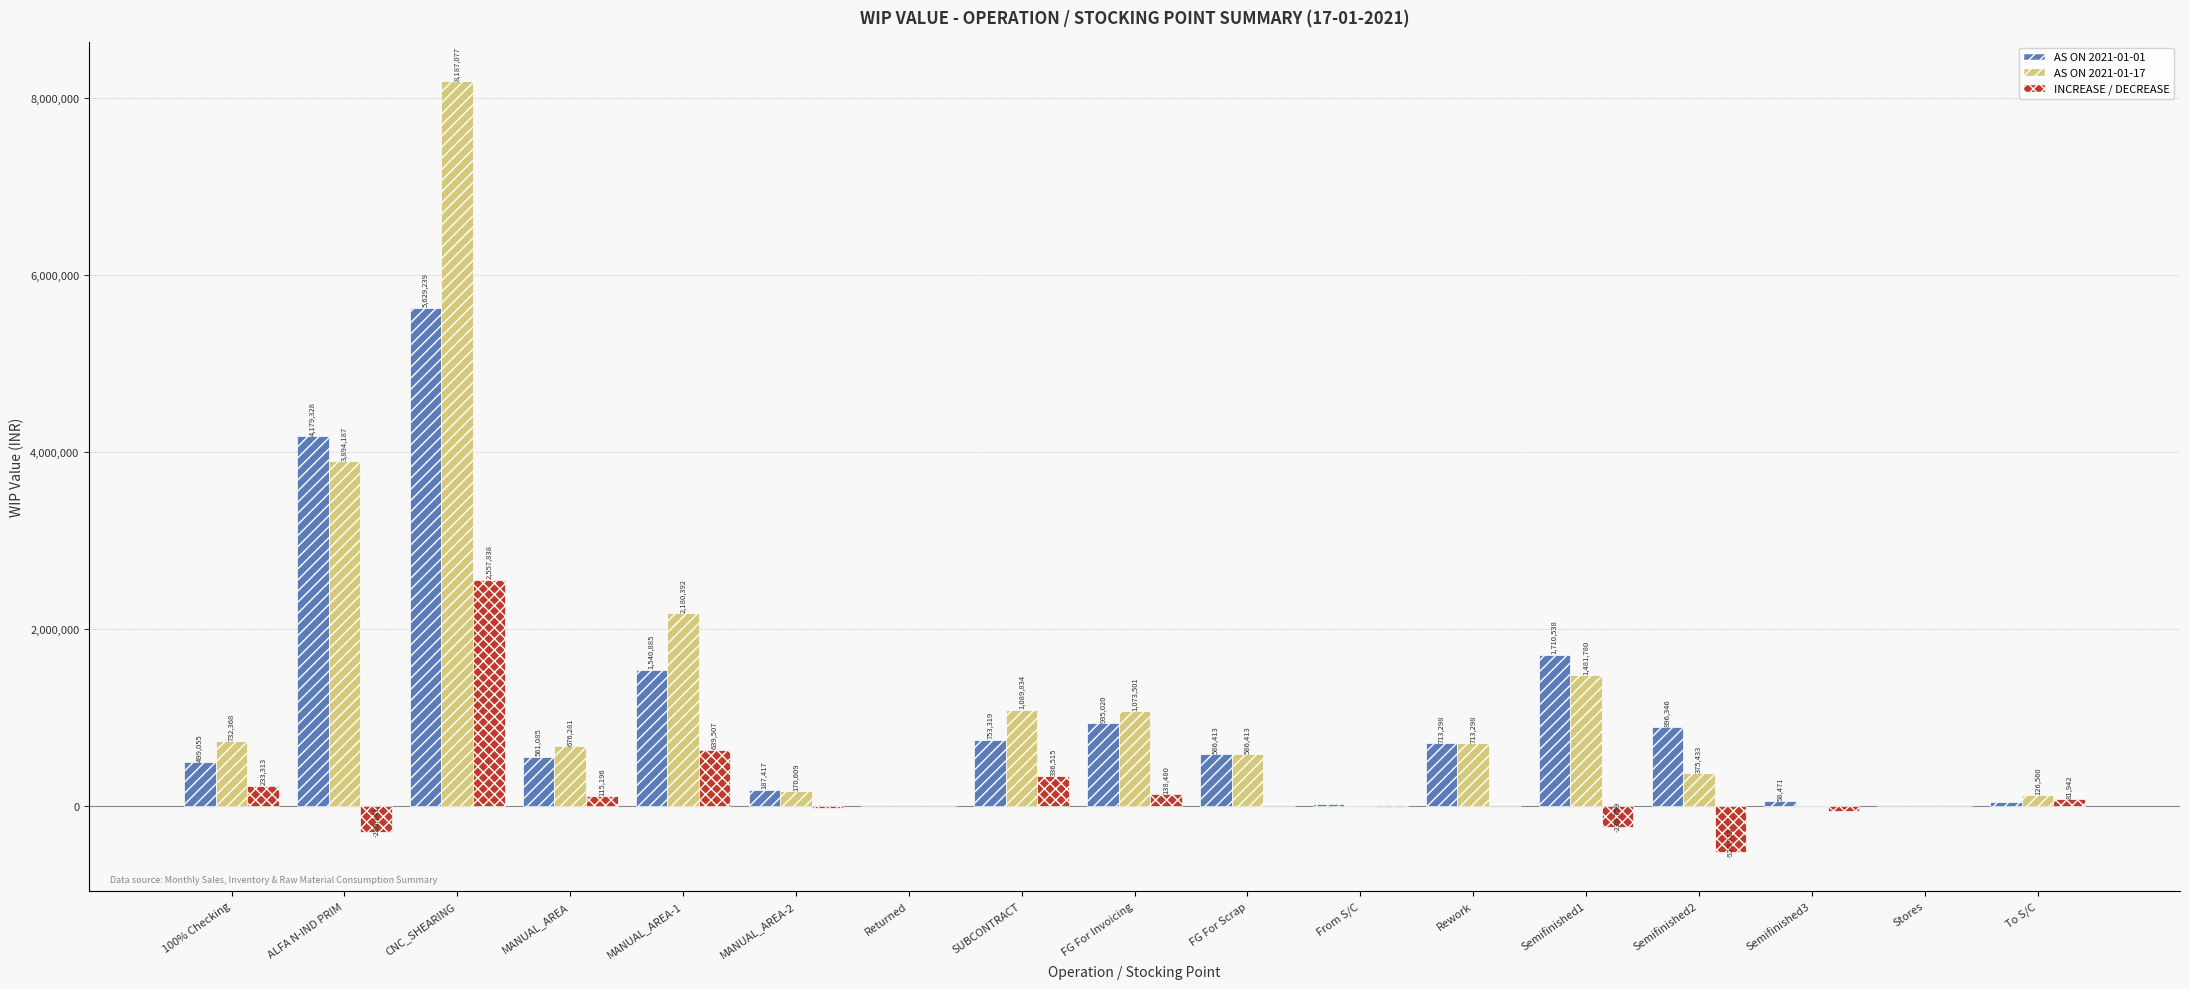

What is the highest value of the INCREASE / DECREASE series?

2557838.3